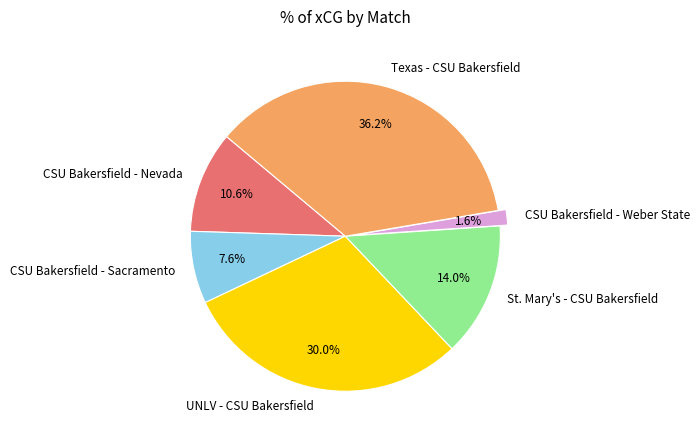

Which slice is the smallest?

CSU Bakersfield - Weber State